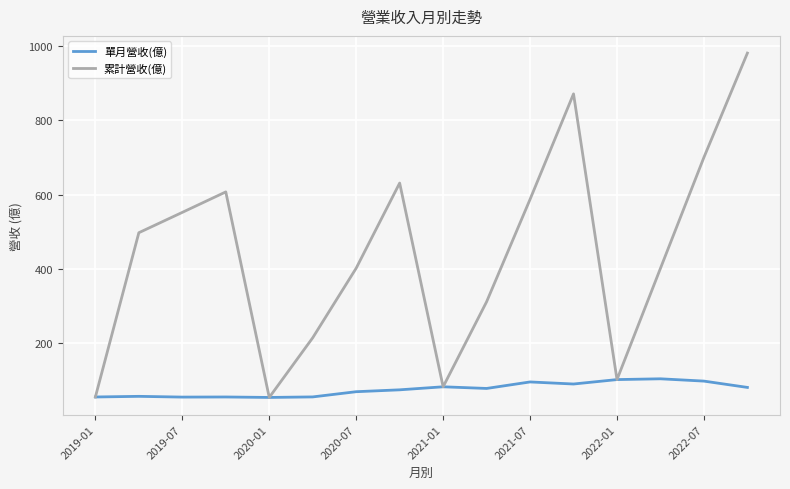

In 累計營收(億), how many points are higher than both neighbors (excluding endpoints)?

3